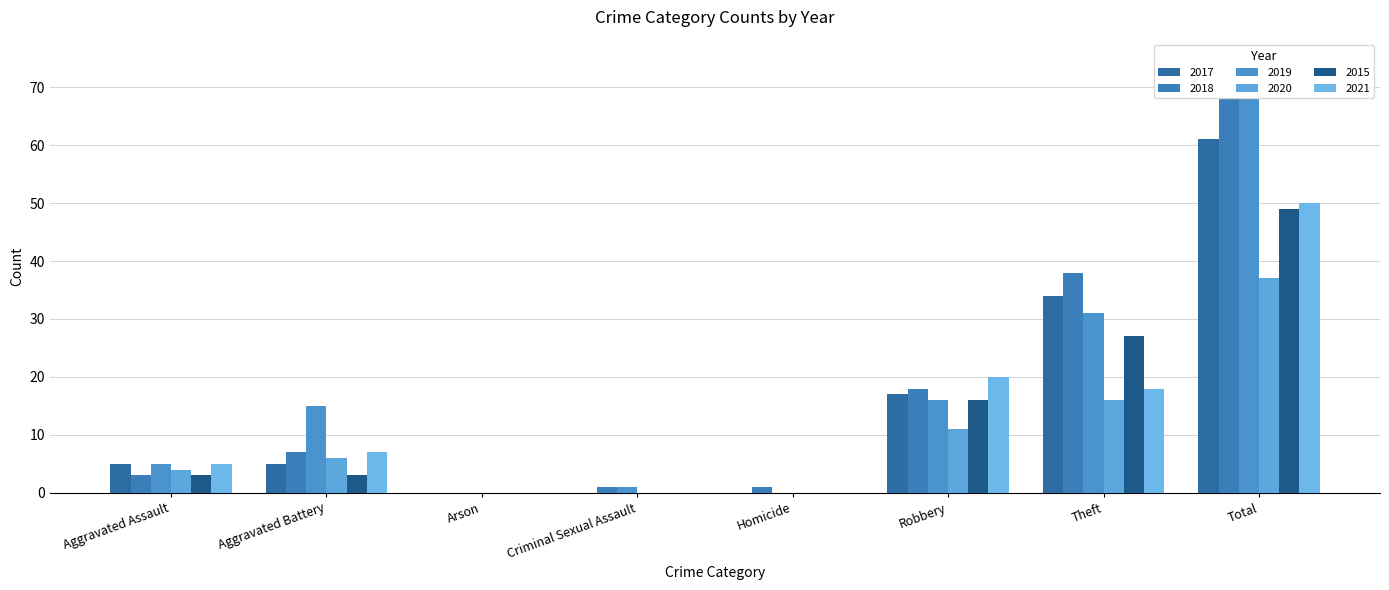

At Aggravated Battery, list the series in order from largest to smallest.

2019, 2018, 2021, 2020, 2017, 2015